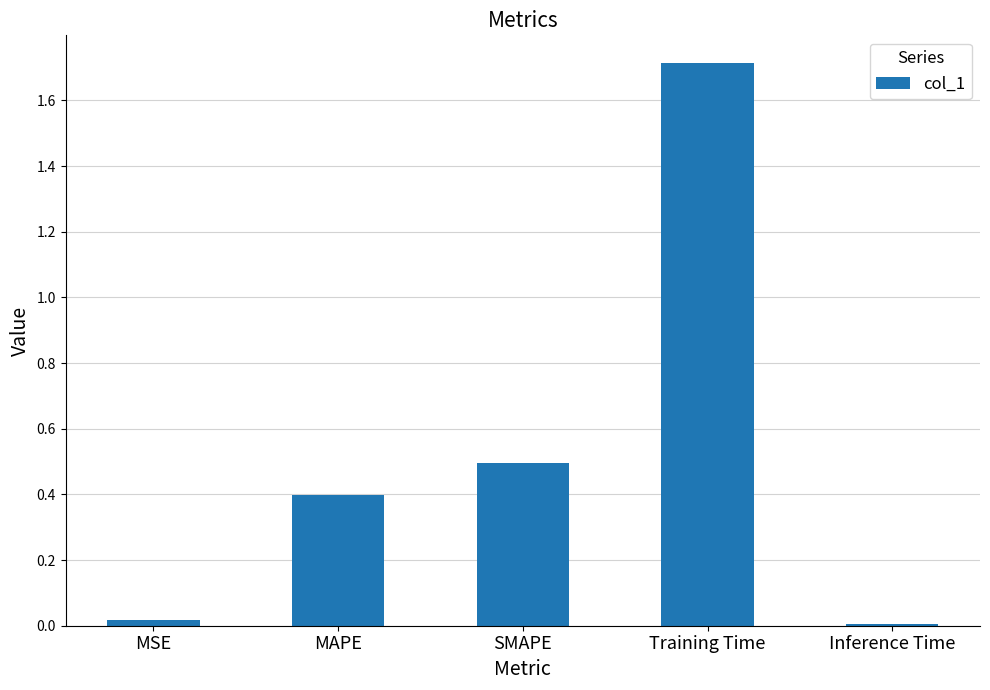

What is the change in value from SMAPE to Inference Time?

-0.5